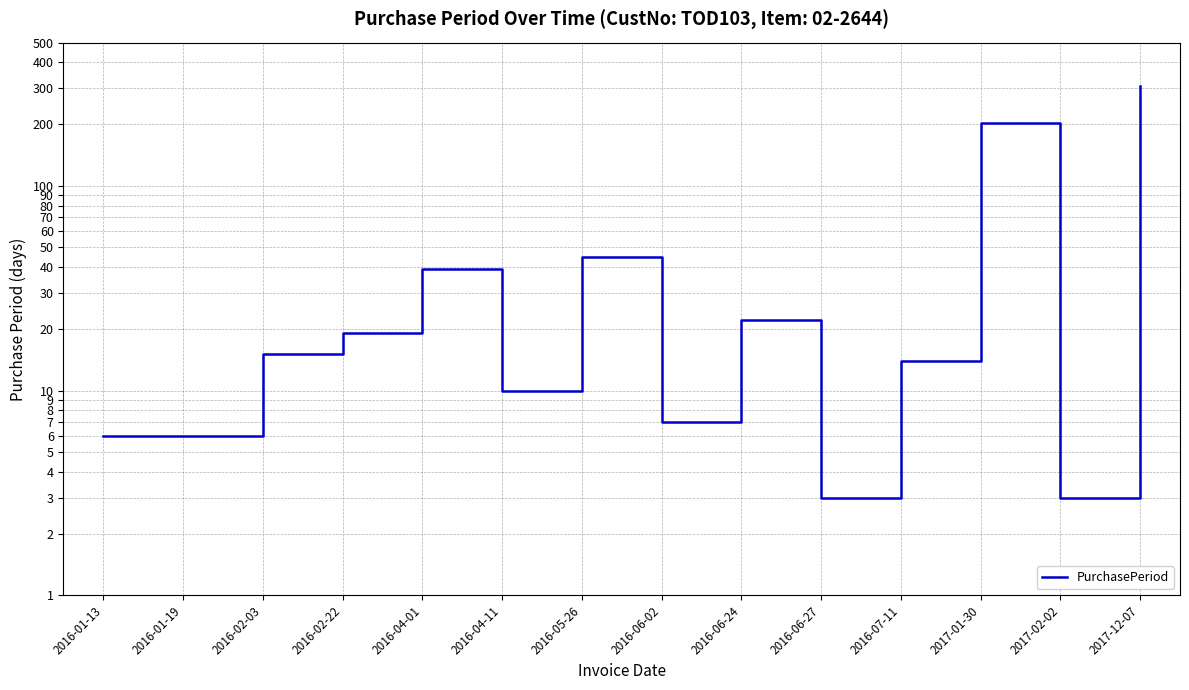

Count the number of data series in this chart.

1